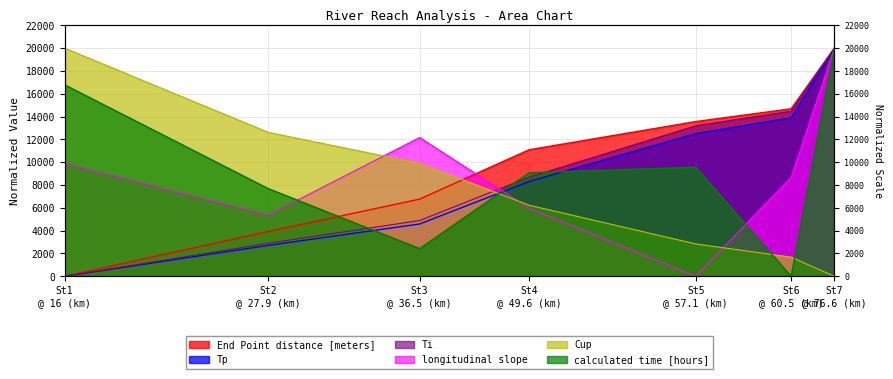

List the series in order of their peak value, lowest first.

End Point distance [meters], Ti, Tp, longitudinal slope, Cup, calculated time [hours]